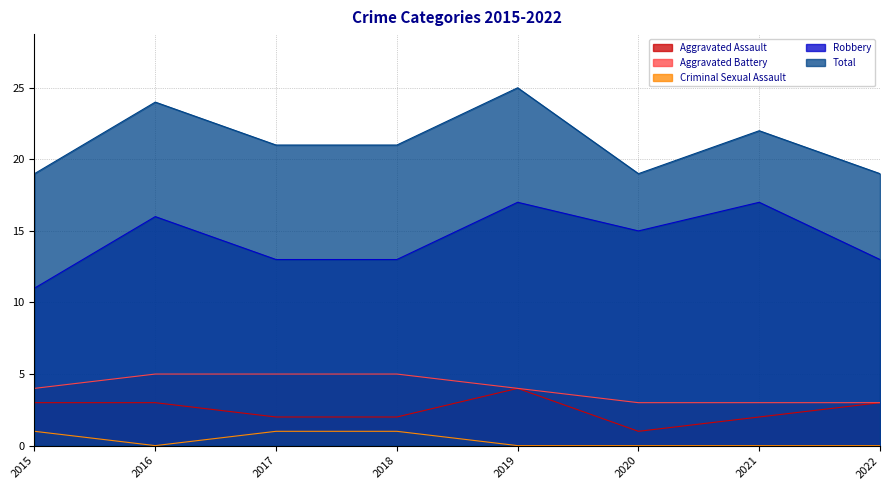

What is the highest value of the Robbery series?

17